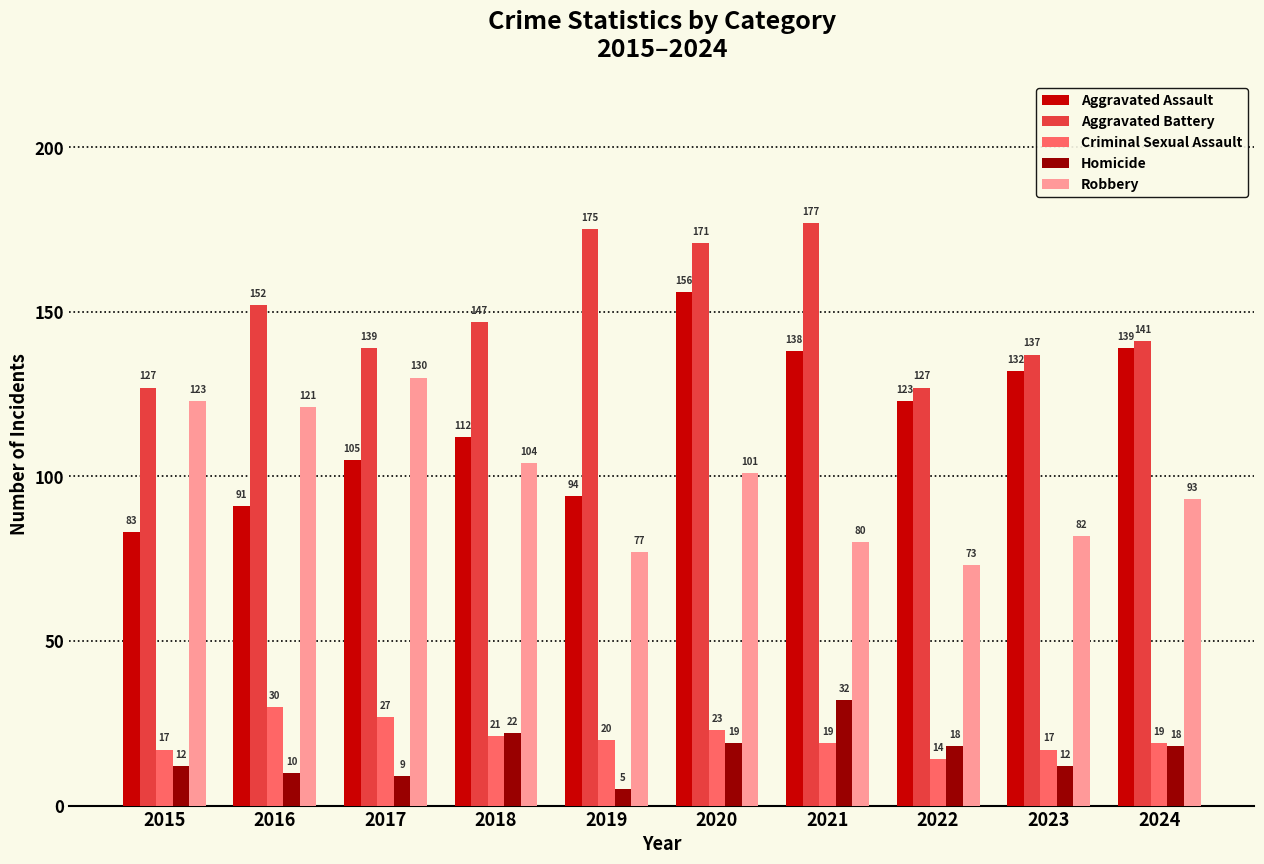

How many groups of bars are there?

10